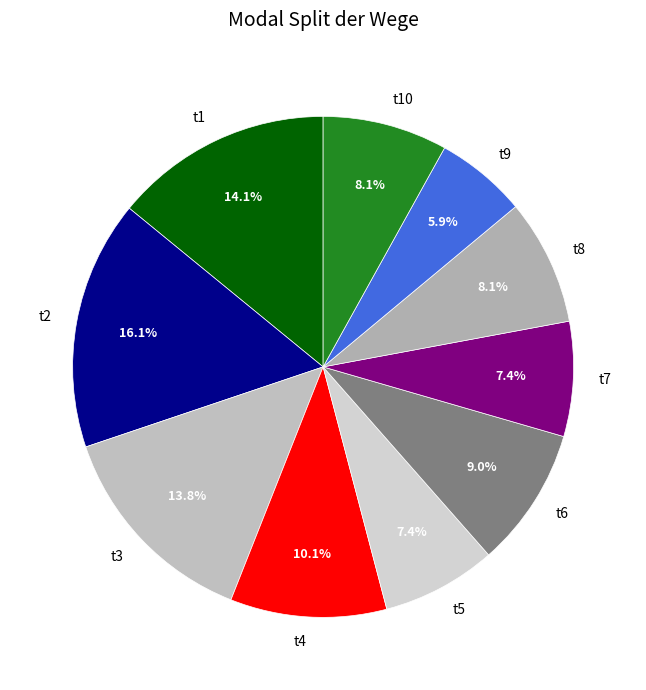

Does any single category account for the majority?

No